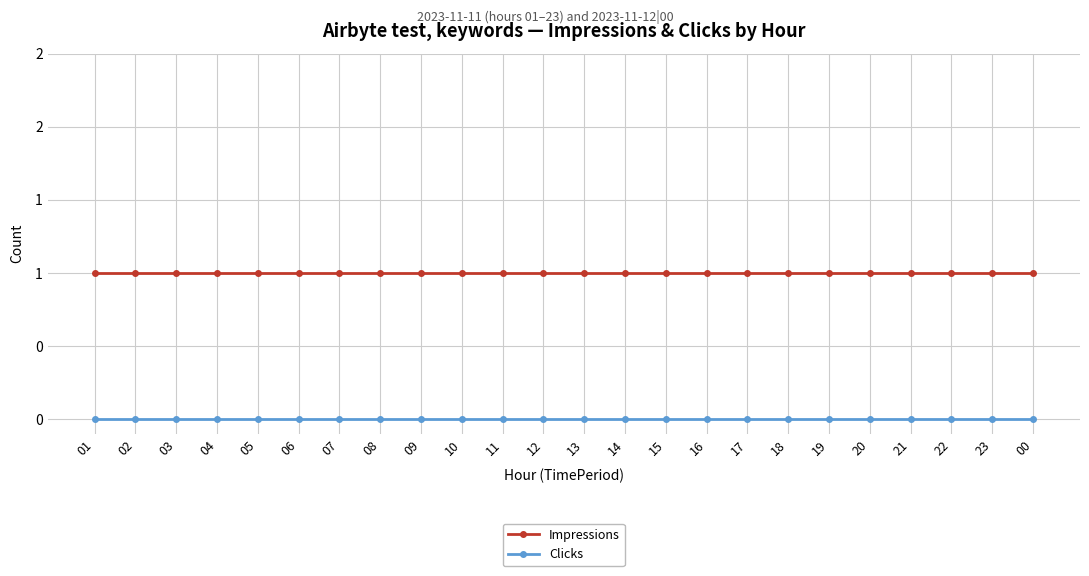

True or false: Clicks and Impressions cross at least once.

False